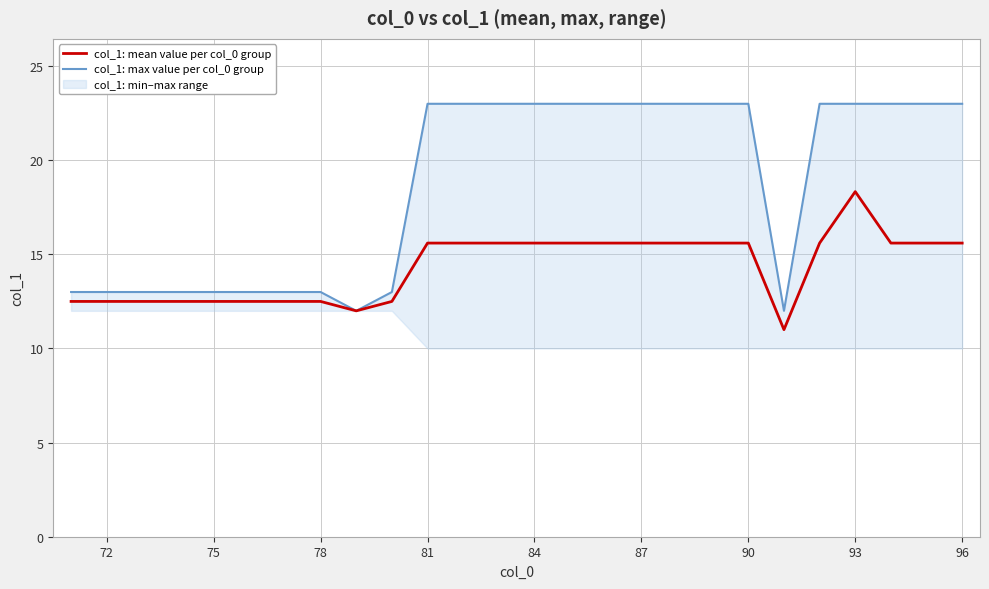

Reading left to right, transcribe all the data shown in this chart.

col_1: mean value per col_0 group: 12.5	12.5	12.5	12.5	12.5	12.5	12.5	12.5	12.0	12.5	15.6	15.6	15.6	15.6	15.6	15.6	15.6	15.6	15.6	15.6	11.0	15.6	18.3	15.6	15.6	15.6
col_1: max value per col_0 group: 13.0	13.0	13.0	13.0	13.0	13.0	13.0	13.0	12.0	13.0	23.0	23.0	23.0	23.0	23.0	23.0	23.0	23.0	23.0	23.0	12.0	23.0	23.0	23.0	23.0	23.0